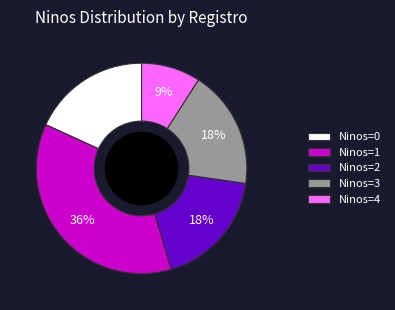

Which has a higher value, Ninos=3 or Ninos=4?

Ninos=3